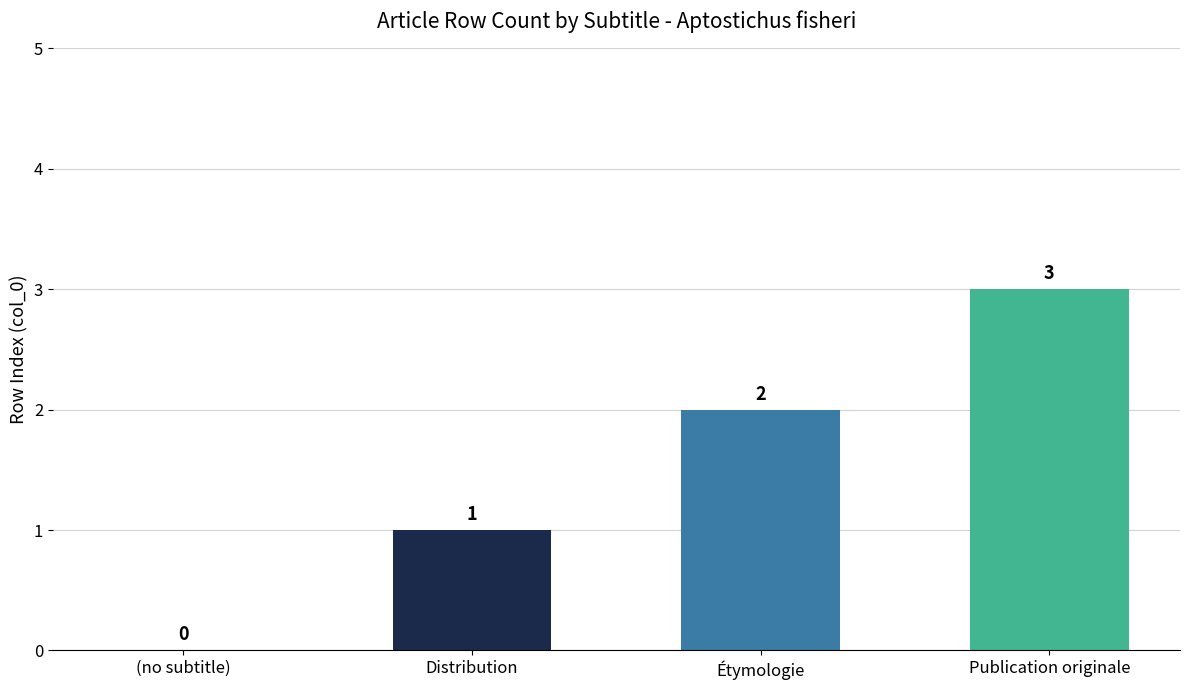

How many values are between 1 and 3?

3